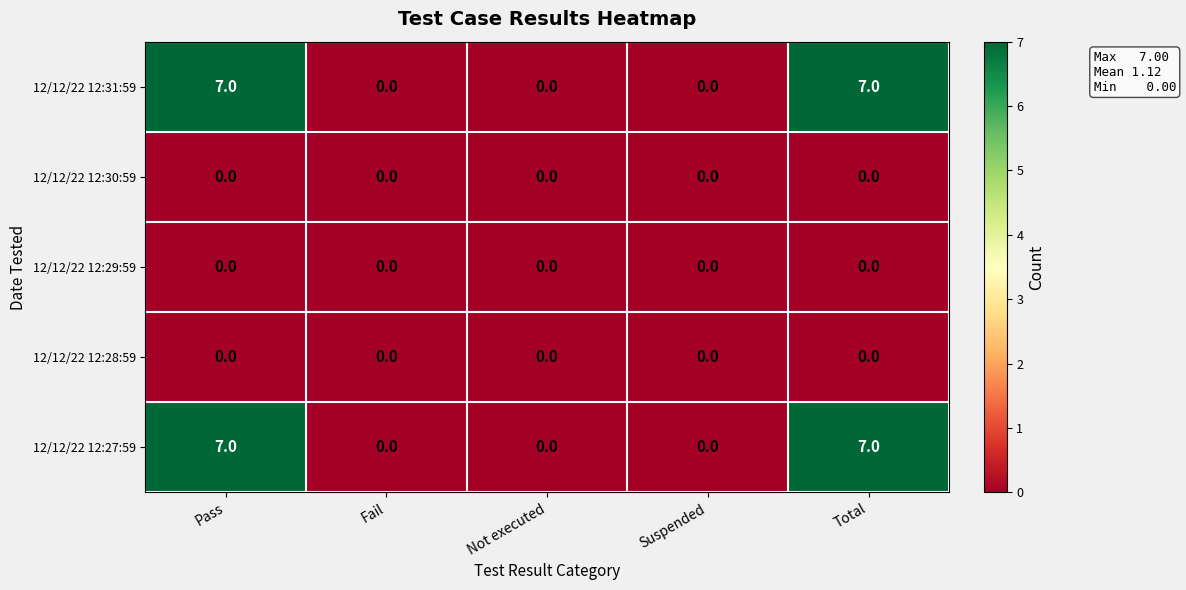

What is the difference between the highest and lowest values at Total?

7